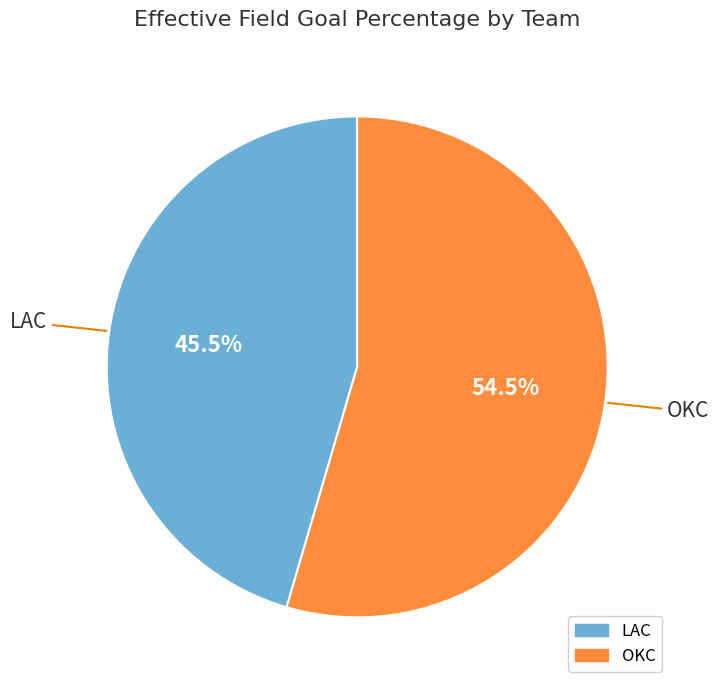

Combined, do LAC and OKC account for over 50%?

Yes